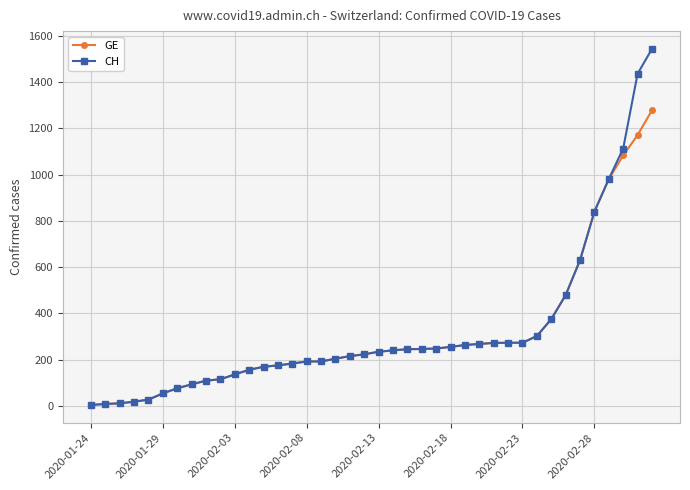

List the series in order of their peak value, highest first.

CH, GE